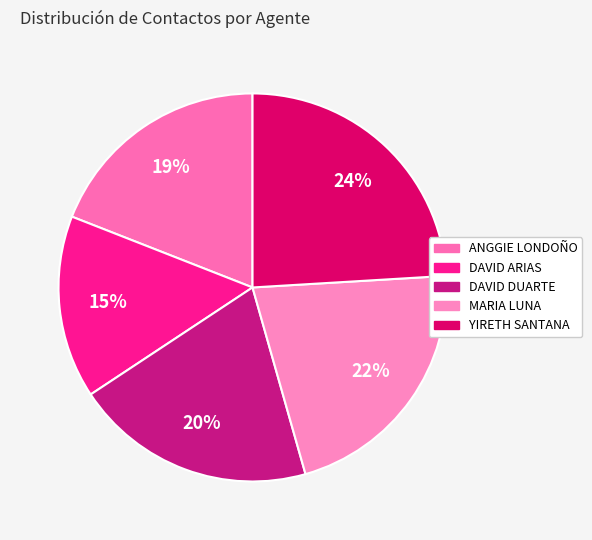

To the nearest percent, what is the difference between the largest and smallest slice percentages?

9%